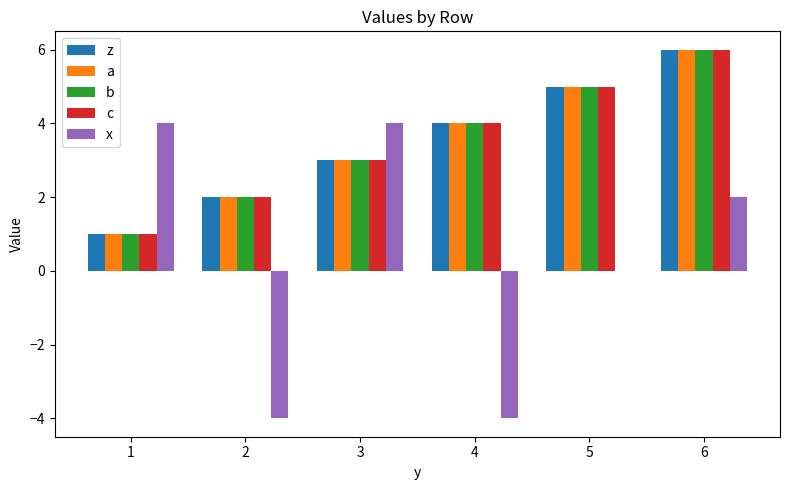

What are all the series names shown in the legend?

z, a, b, c, x